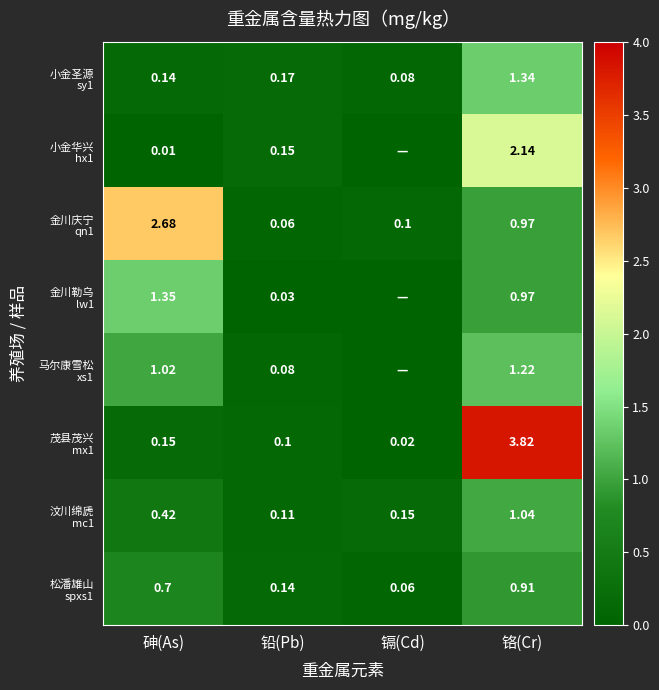

Is it true that 小金华兴 hx1 equals 1.5 at 铬(Cr)?

False